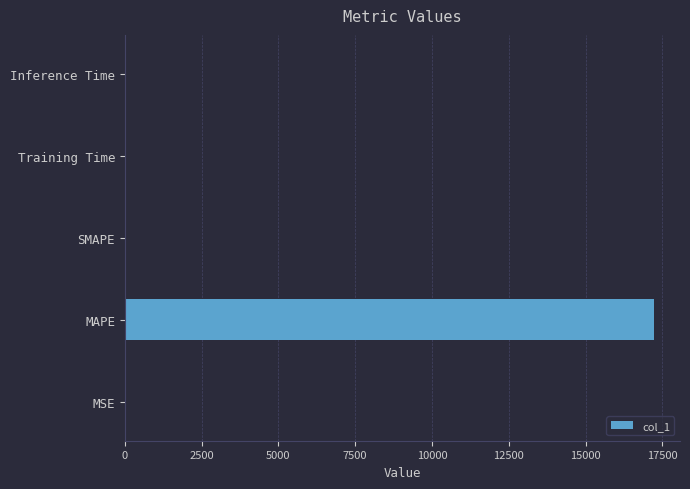

Is it true that the value at MAPE is 23788.9?

False